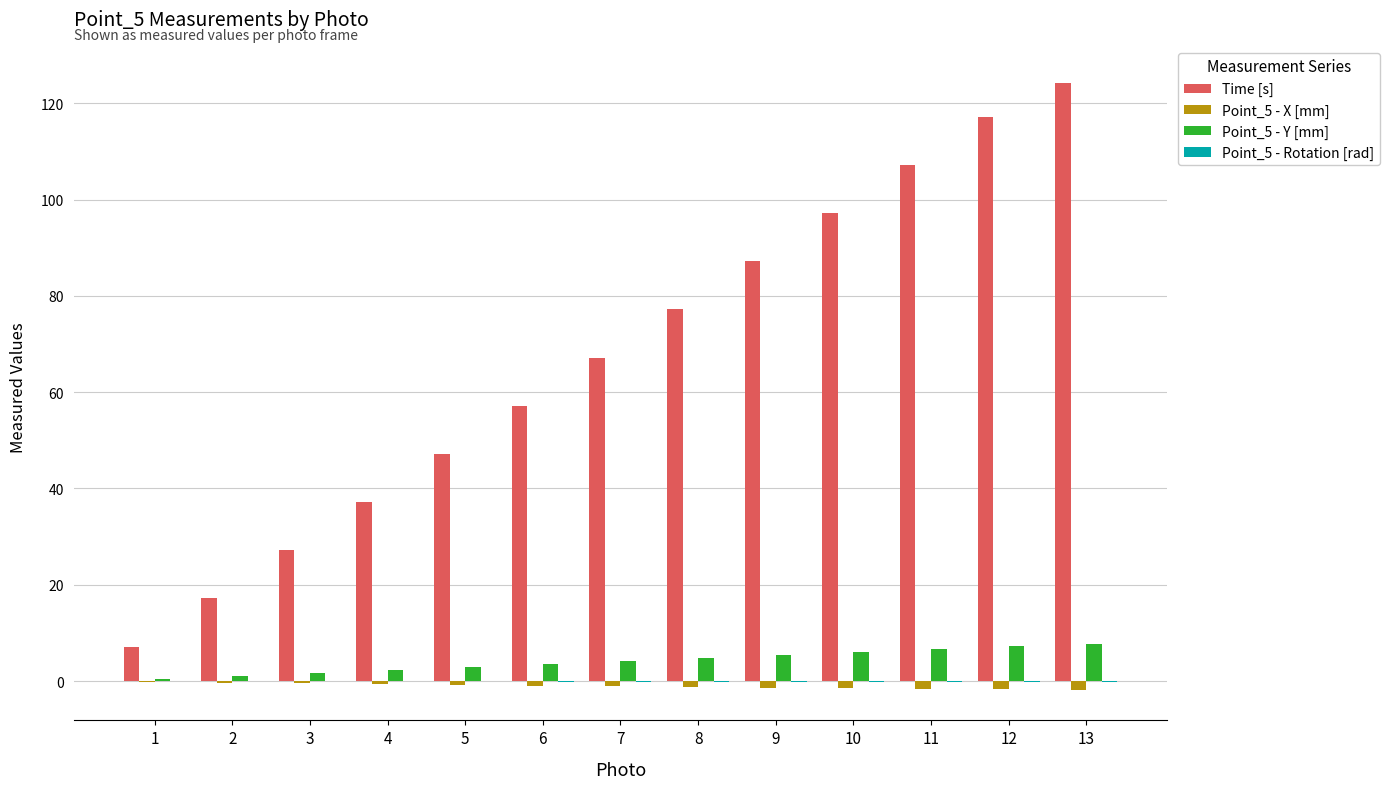

The Point_5 - Y [mm] series shows 1.7 at 13. True or false?

False